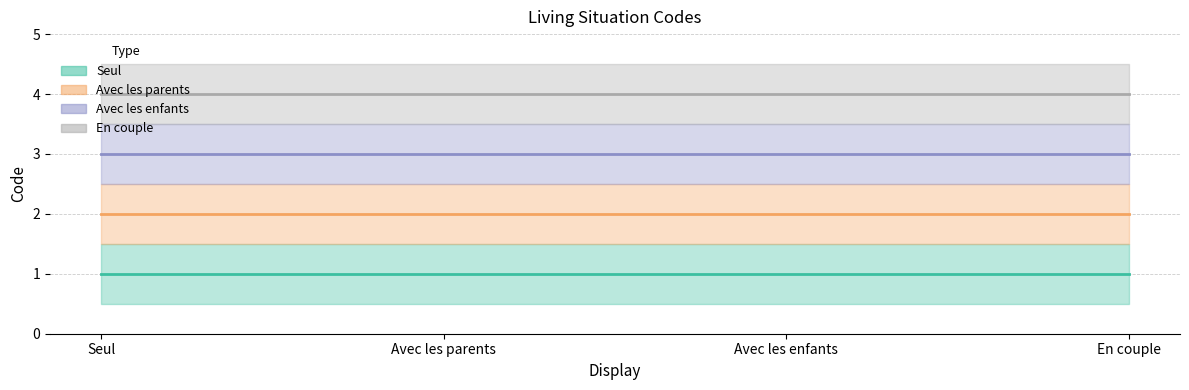

Which series changed the most between Avec les enfants and En couple?

Seul